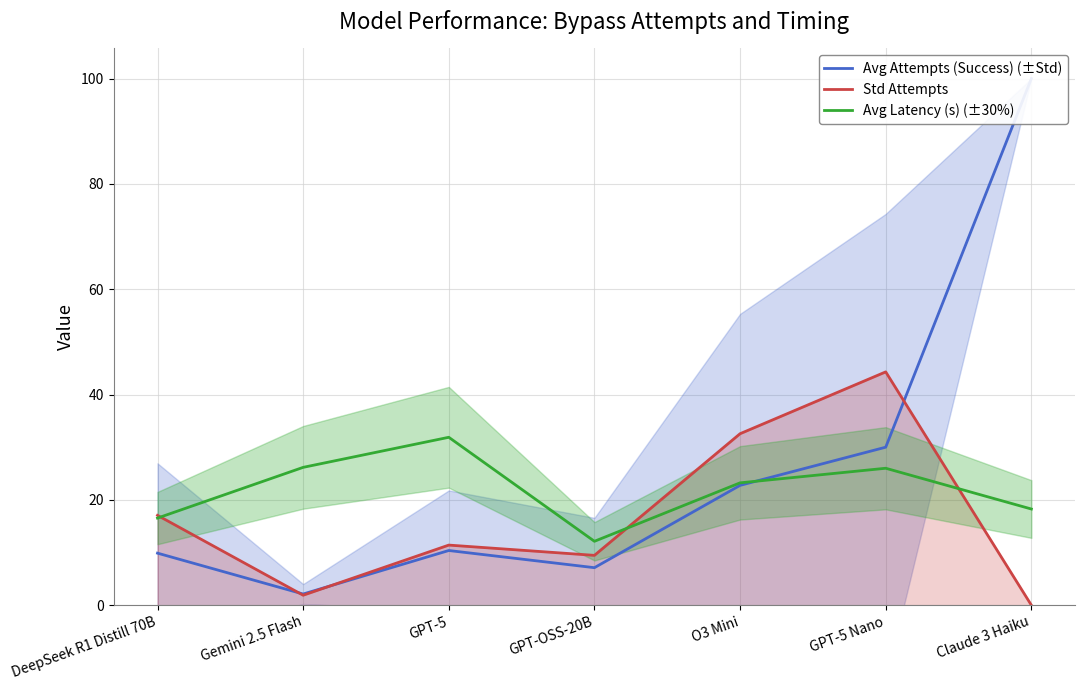

At which category does the chart reach its minimum across all series?

Claude 3 Haiku